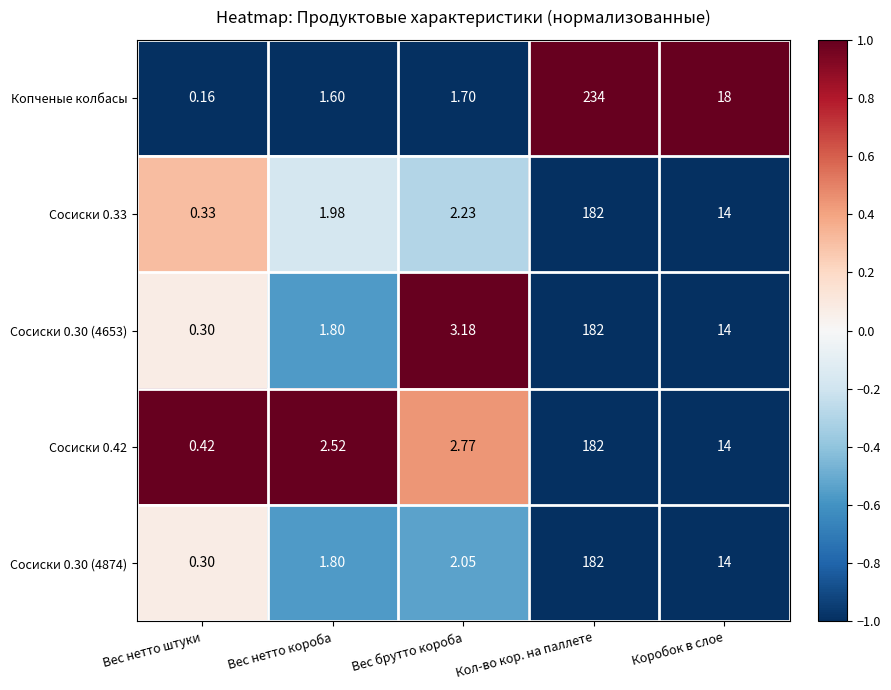

At which category is the sum across all series the highest?

Кол-во кор. на паллете